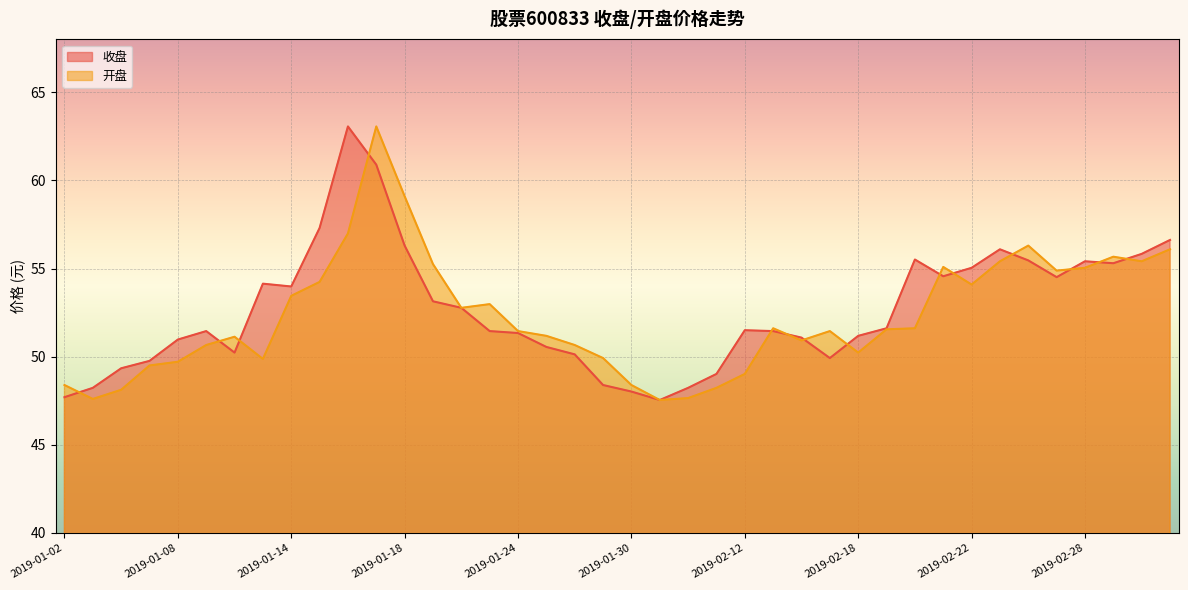

List the series in order of their overall mean, lowest first.

开盘, 收盘